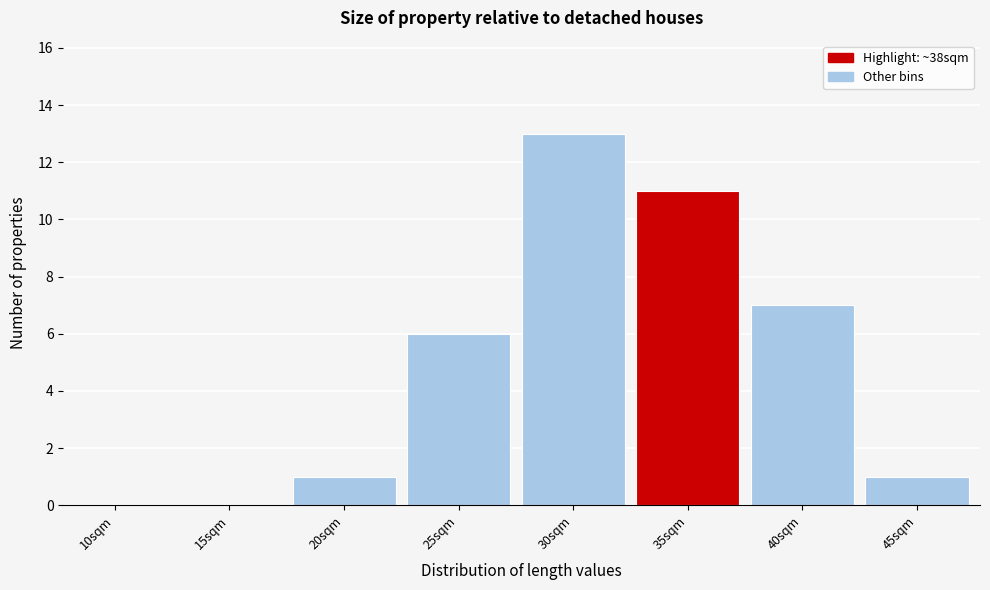

Reading right to left, transcribe all the data shown in this chart.

45sqm=1	40sqm=7	35sqm=11	30sqm=13	25sqm=6	20sqm=1	15sqm=0	10sqm=0